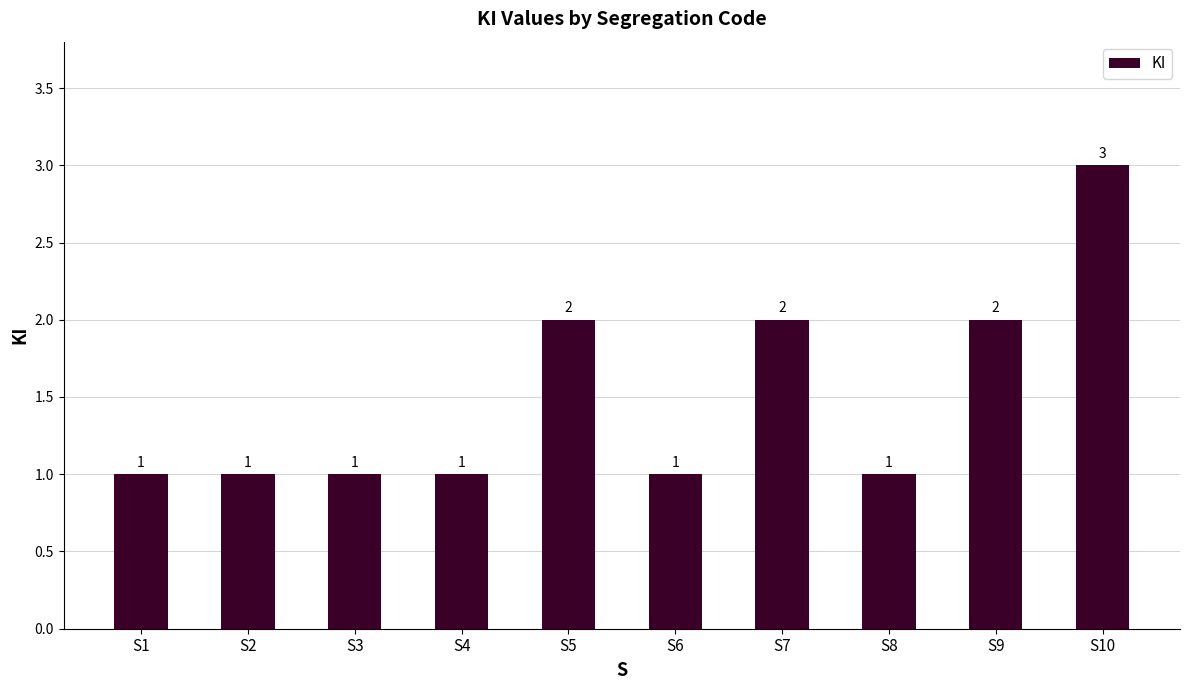

At which category does the chart reach its peak across all series?

S10